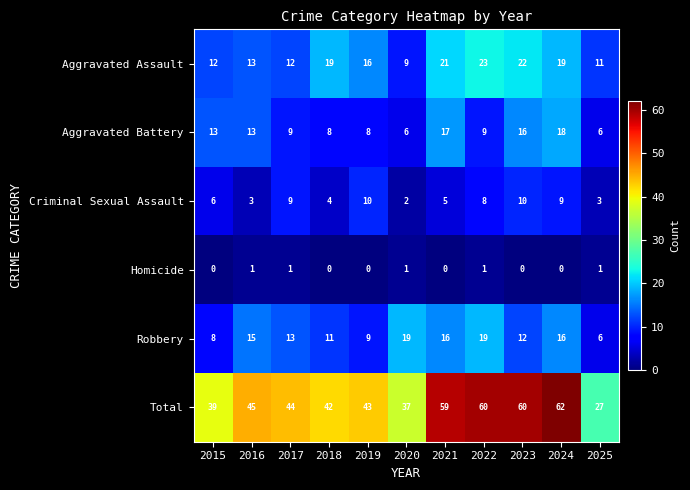

What is the sum of all Aggravated Assault values?

177